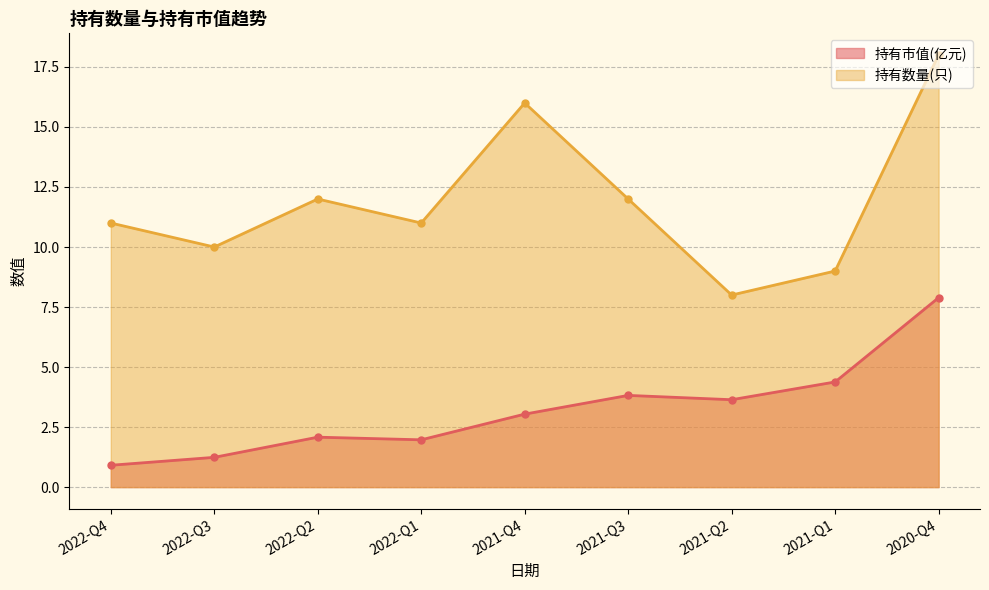

What is the greatest value displayed?

18.0